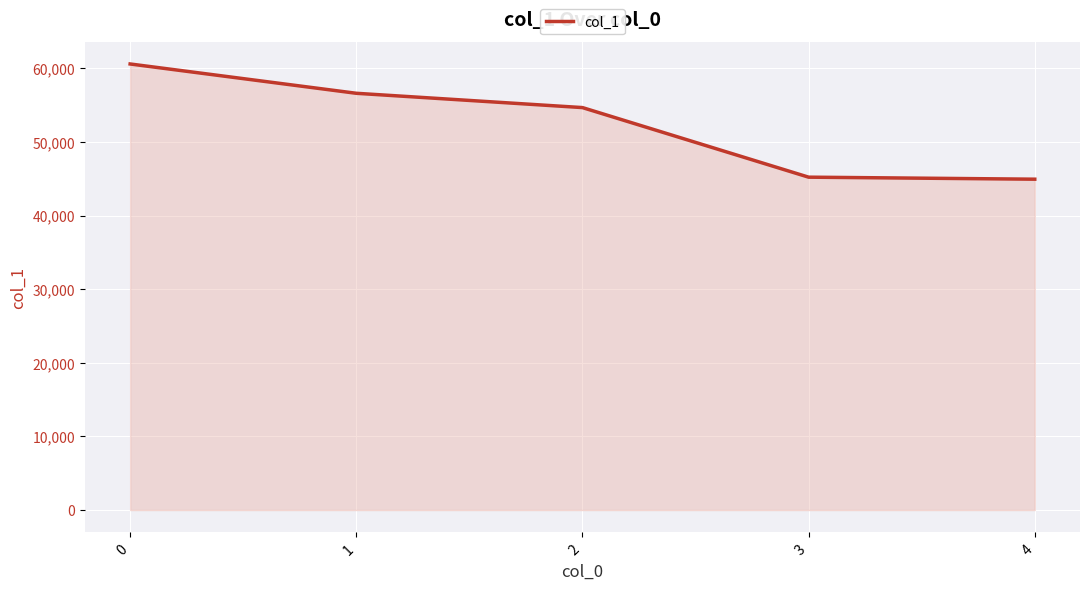

What is the difference between the second highest and minimum values?

11672